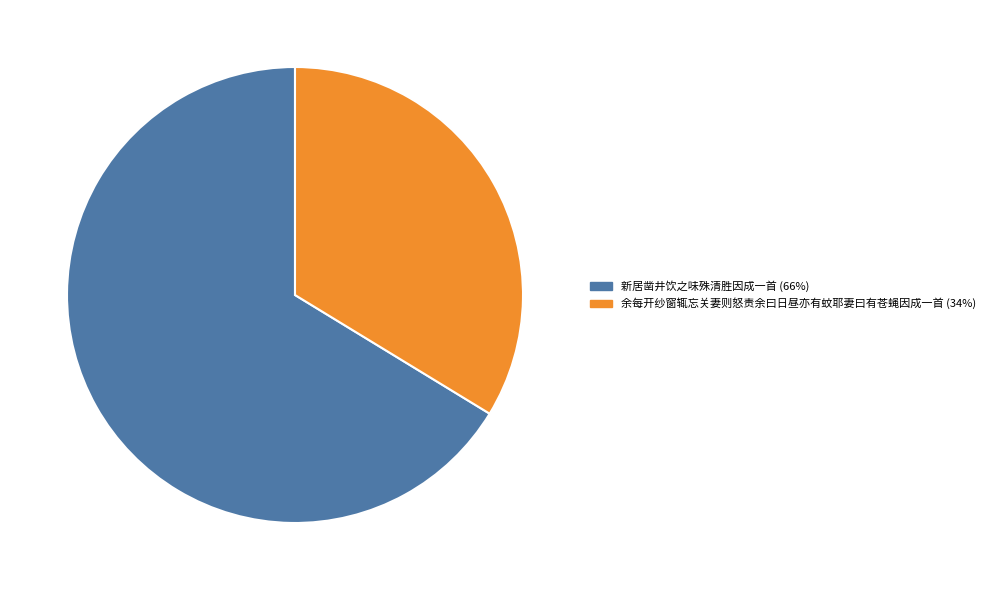

Does 新居凿井饮之味殊清胜因成一首 account for over 50% of the chart?

Yes